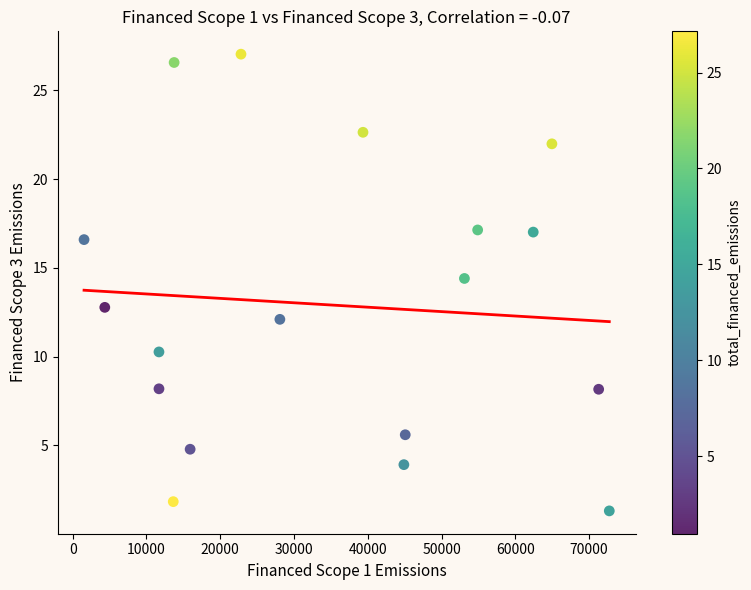

What is the range of Y values (max minus min)?

25.7